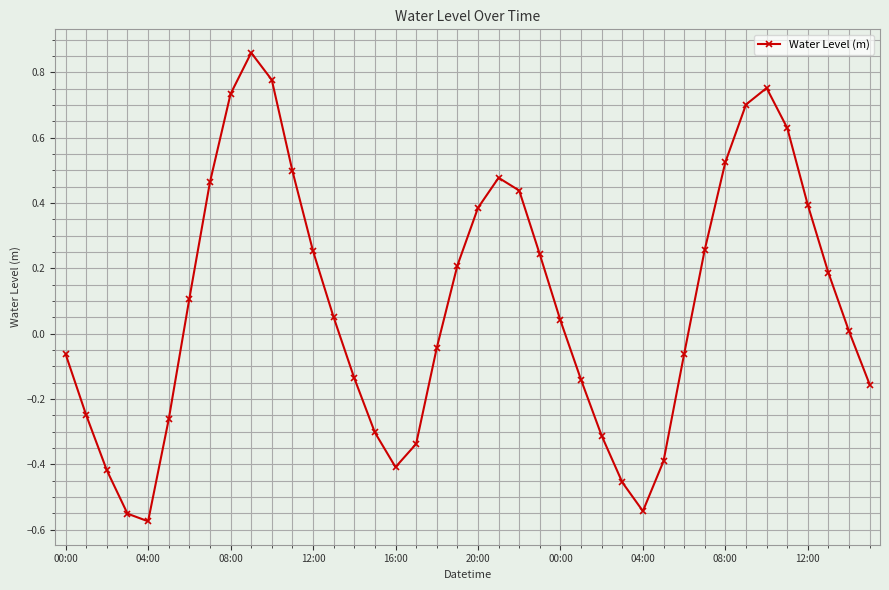

True or false: there are more than 0 points higher than both neighbors.

True